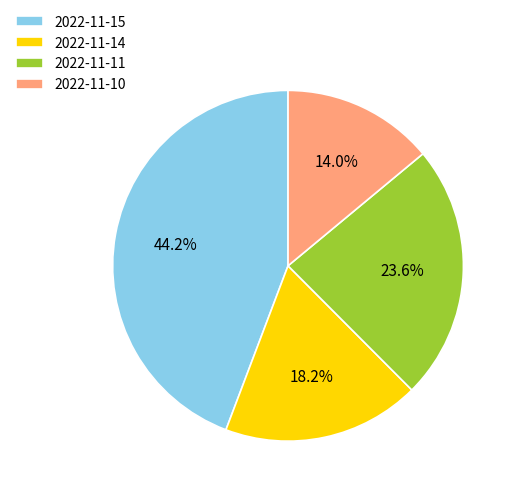

Which slice is the smallest?

2022-11-10